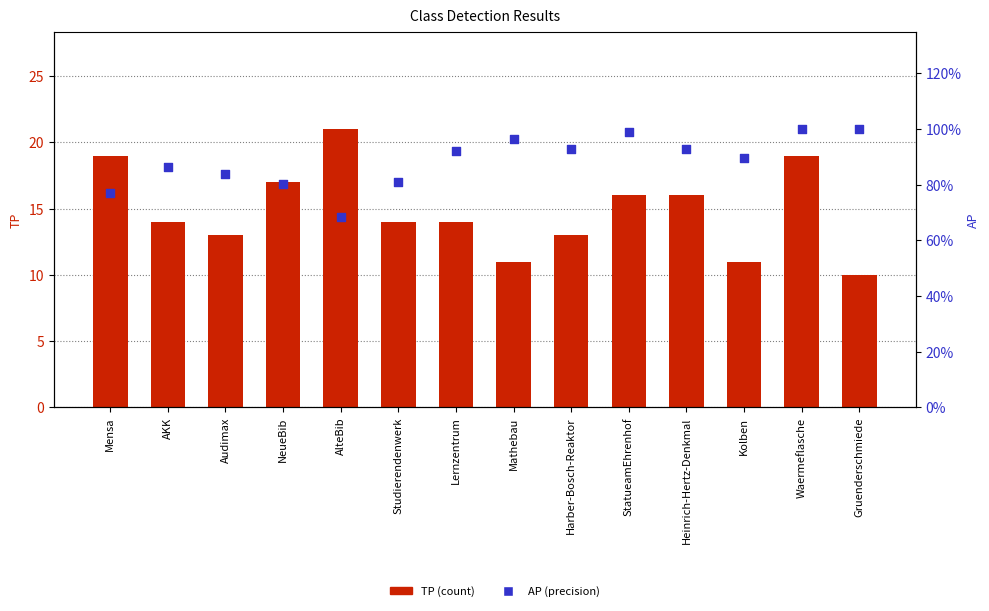

Which series has the largest Y range (max minus min)?

TP (count)